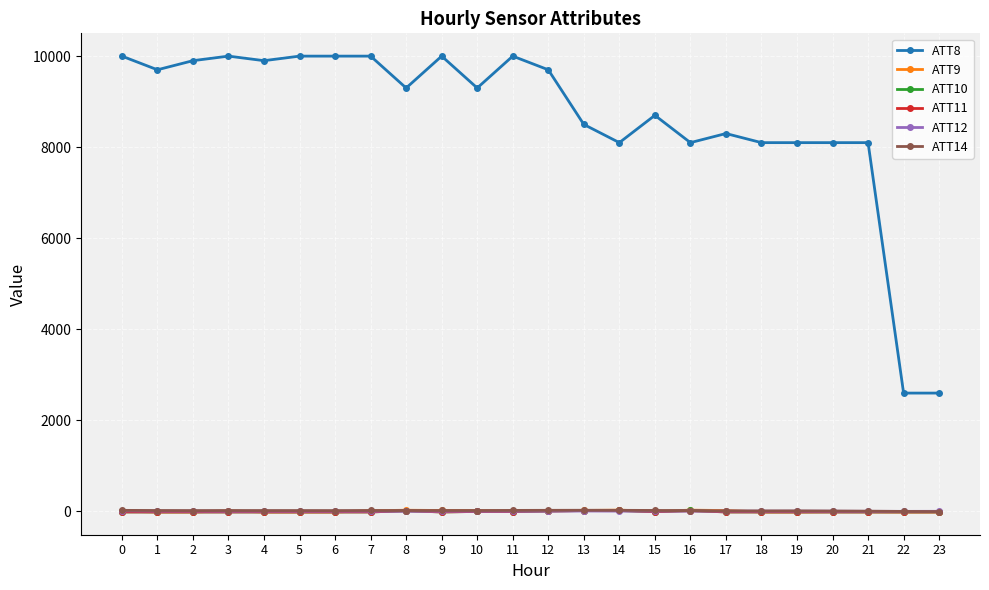

Which series has the widest spread of values?

ATT8